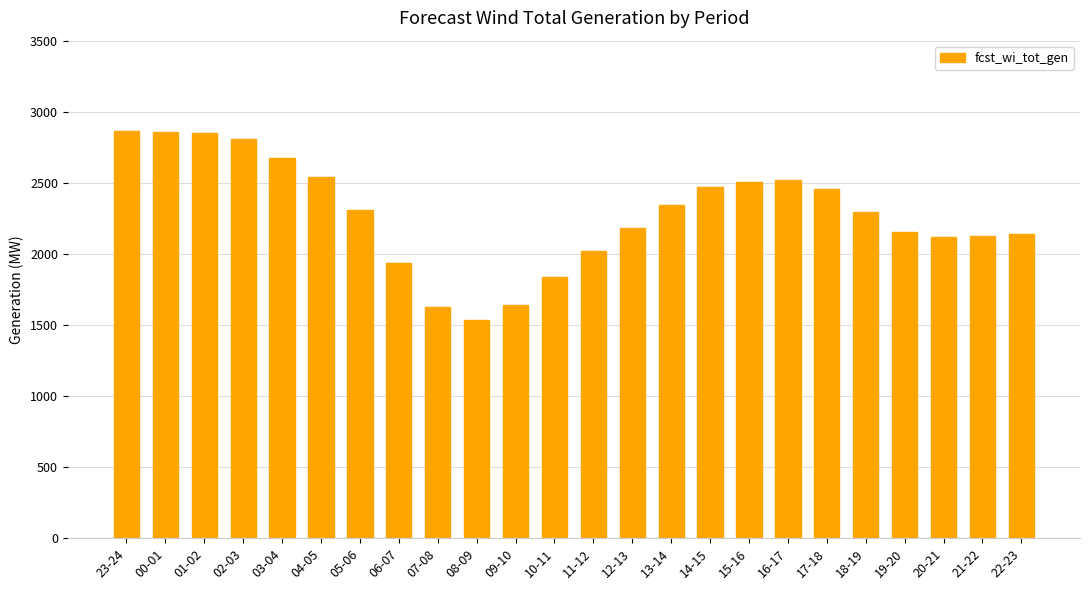

Read the value at 08-09.

1533